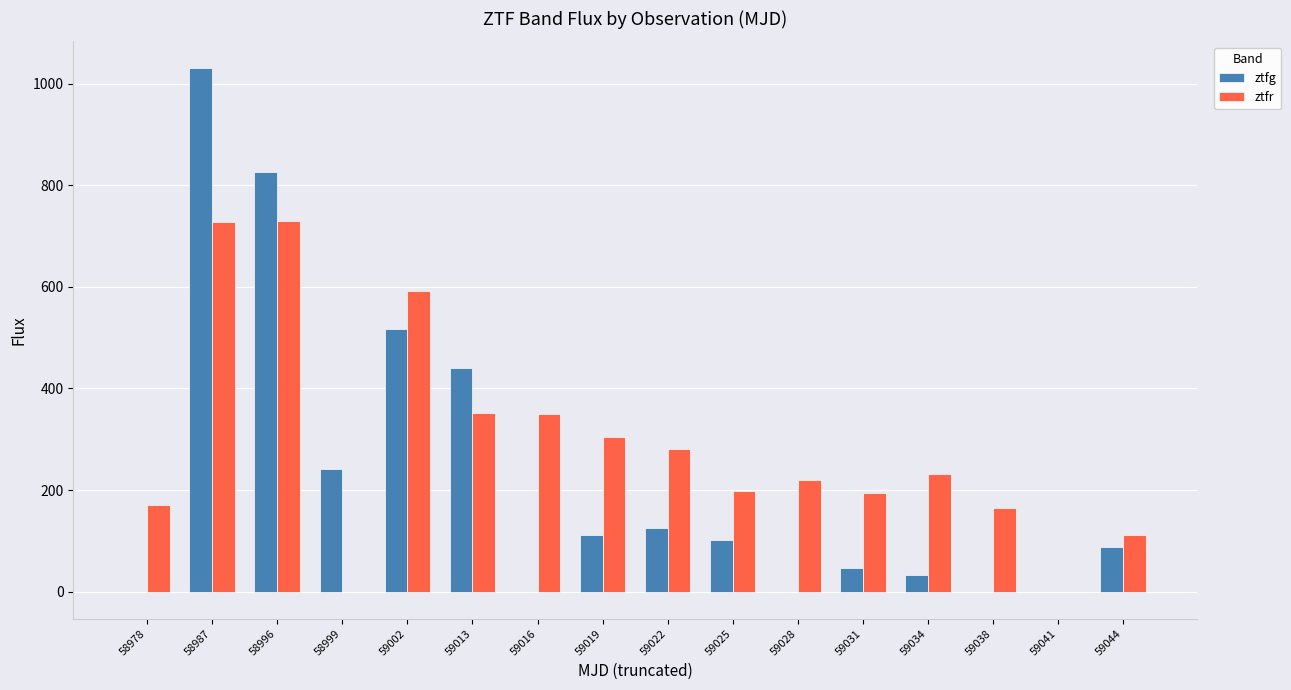

Is the value of ztfr at 59028 greater than the value of ztfg at 59038?

Yes